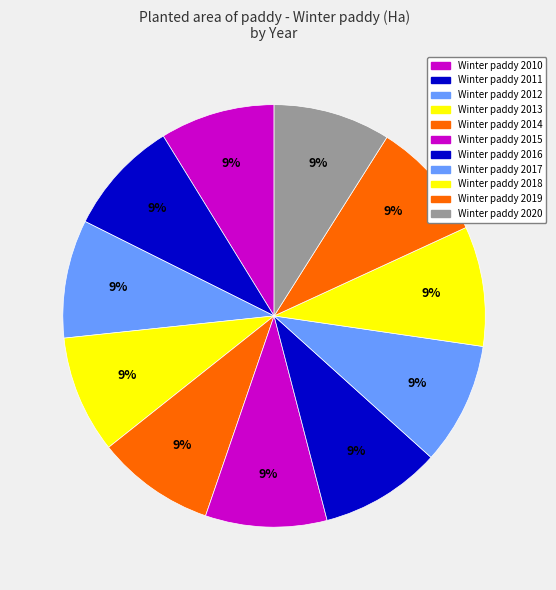

How many segments does this pie chart have?

11